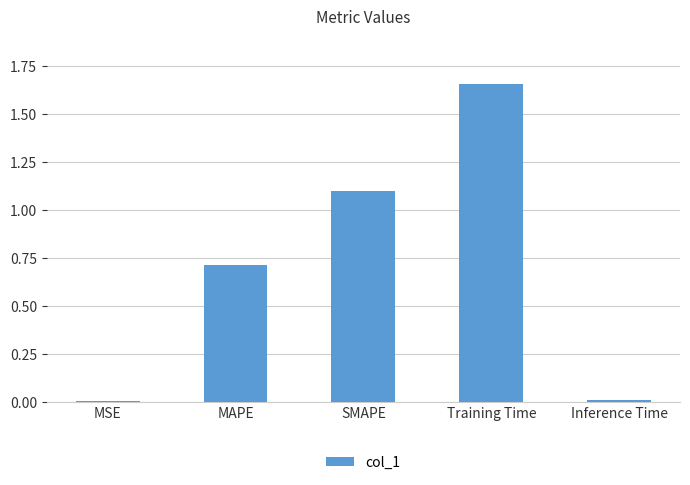

What is the ratio of the value at MAPE to the value at Training Time?

0.4